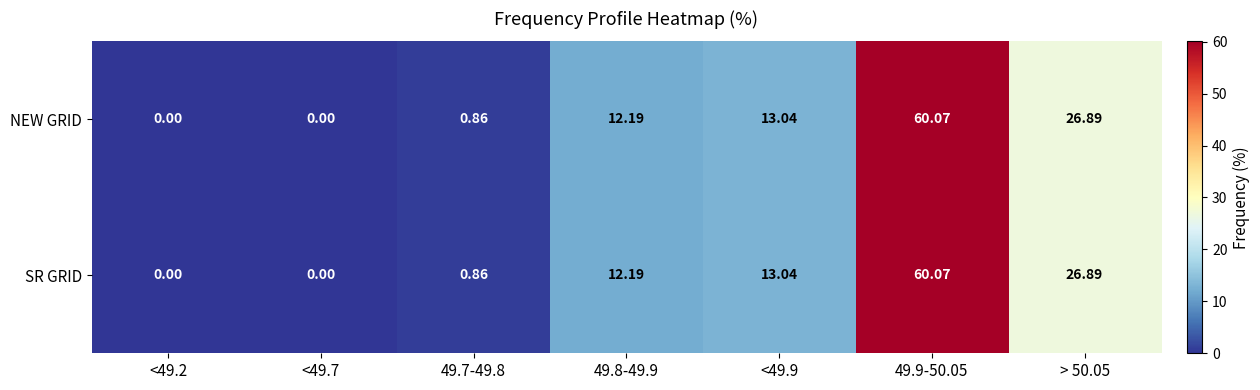

What is the greatest value displayed?

60.1